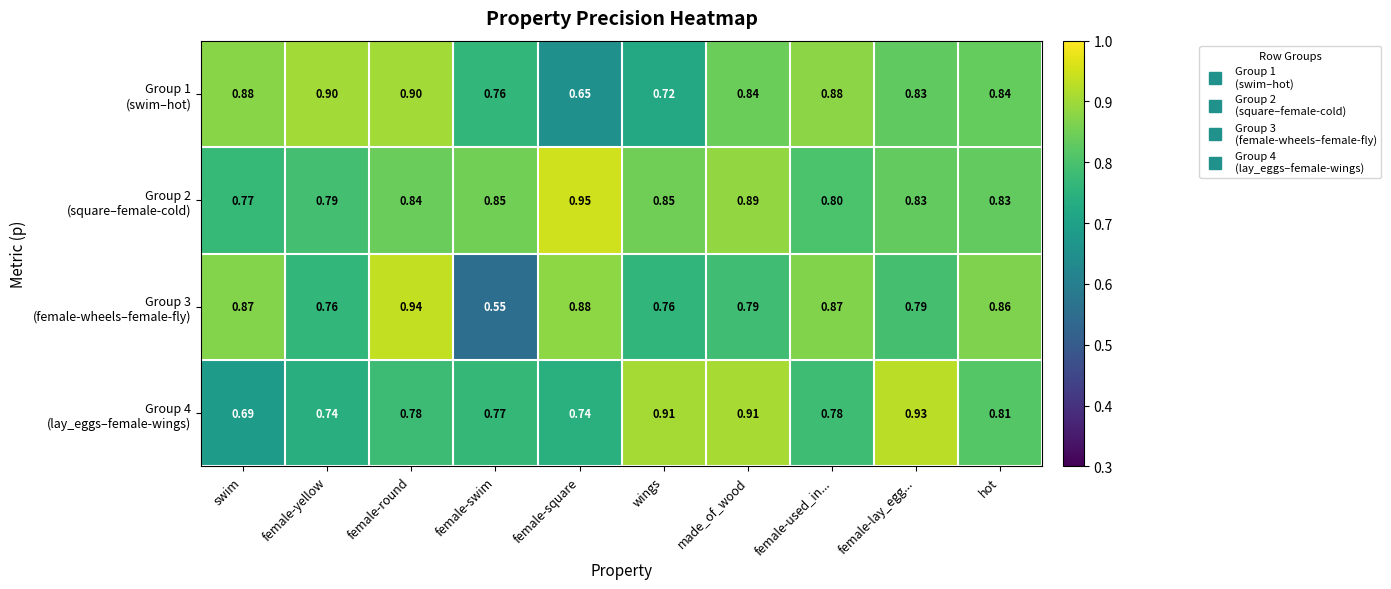

At which category is the sum across all series the highest?

female-round